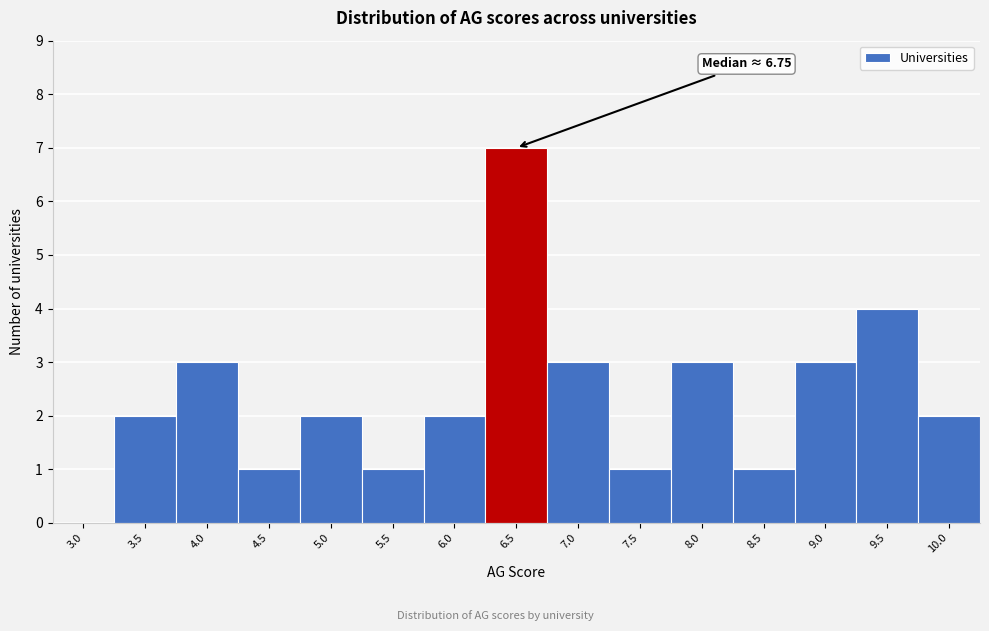

Reading left to right, what are all the values shown in this chart?

3.0=0	3.5=2	4.0=3	4.5=1	5.0=2	5.5=1	6.0=2	6.5=7	7.0=3	7.5=1	8.0=3	8.5=1	9.0=3	9.5=4	10.0=2